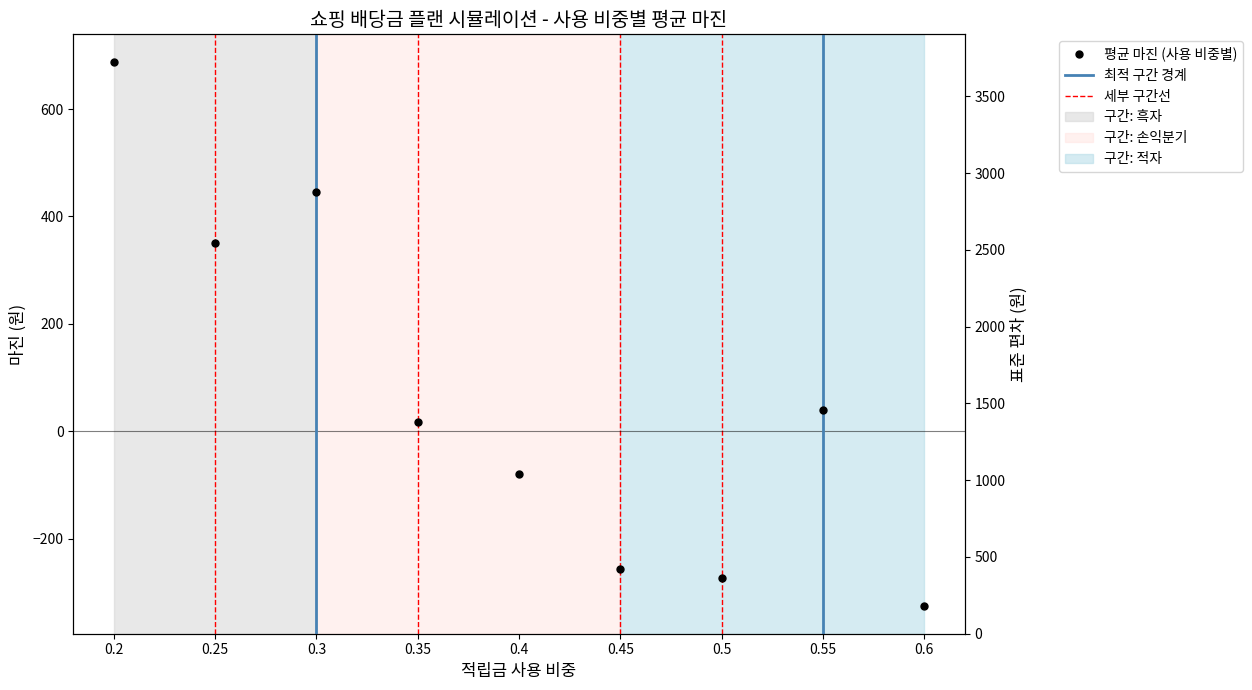

What is the greatest value displayed?

3003.1